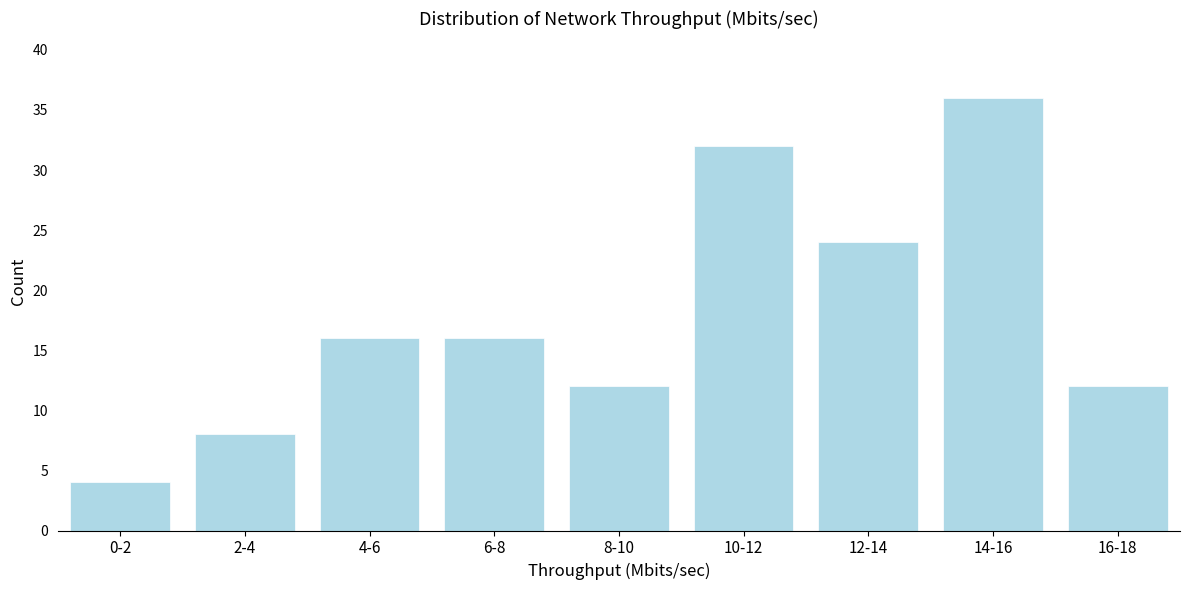

Reading left to right, what are all the values shown in this chart?

0-2=4	2-4=8	4-6=16	6-8=16	8-10=12	10-12=32	12-14=24	14-16=36	16-18=12